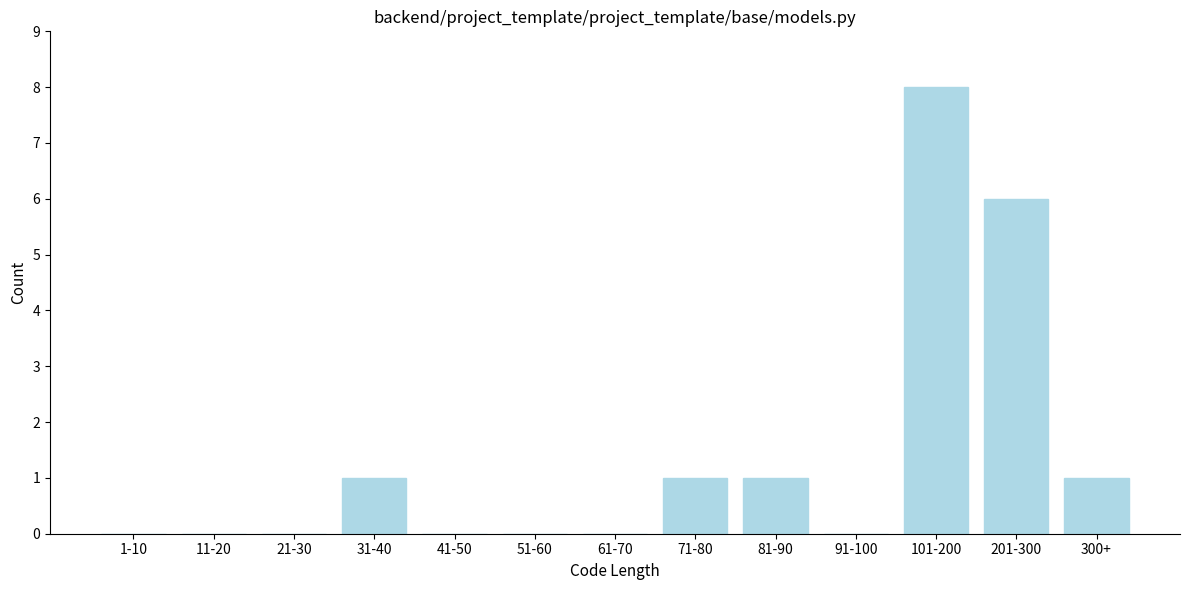

Reading left to right, extract all data points from this chart.

1-10=0	11-20=0	21-30=0	31-40=1	41-50=0	51-60=0	61-70=0	71-80=1	81-90=1	91-100=0	101-200=8	201-300=6	300+=1